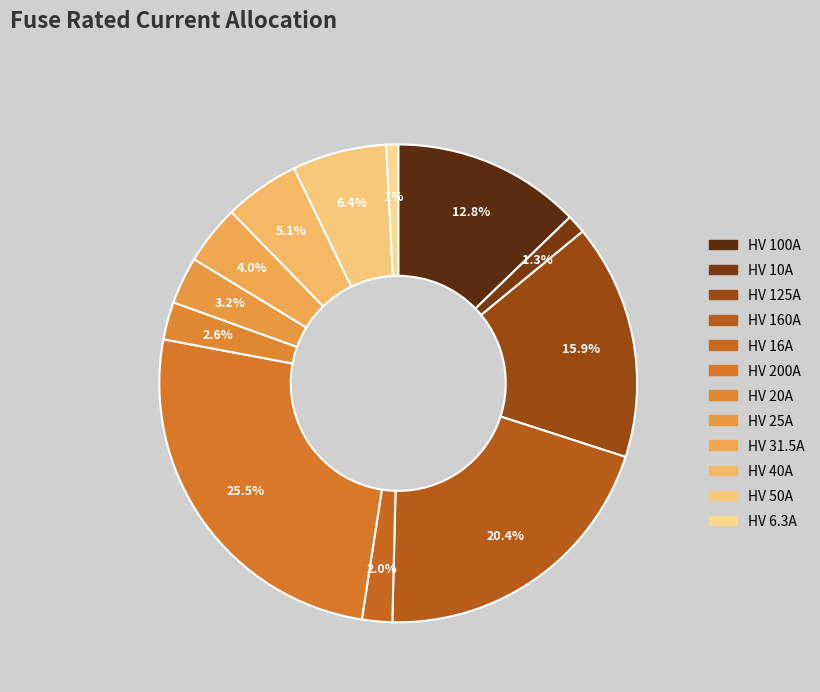

What is the smallest slice in the pie chart?

HV 6.3A